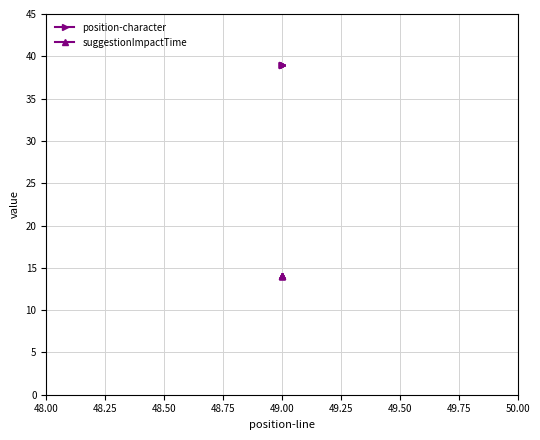

Rank the series by their average value, from highest to lowest.

position-character, suggestionImpactTime